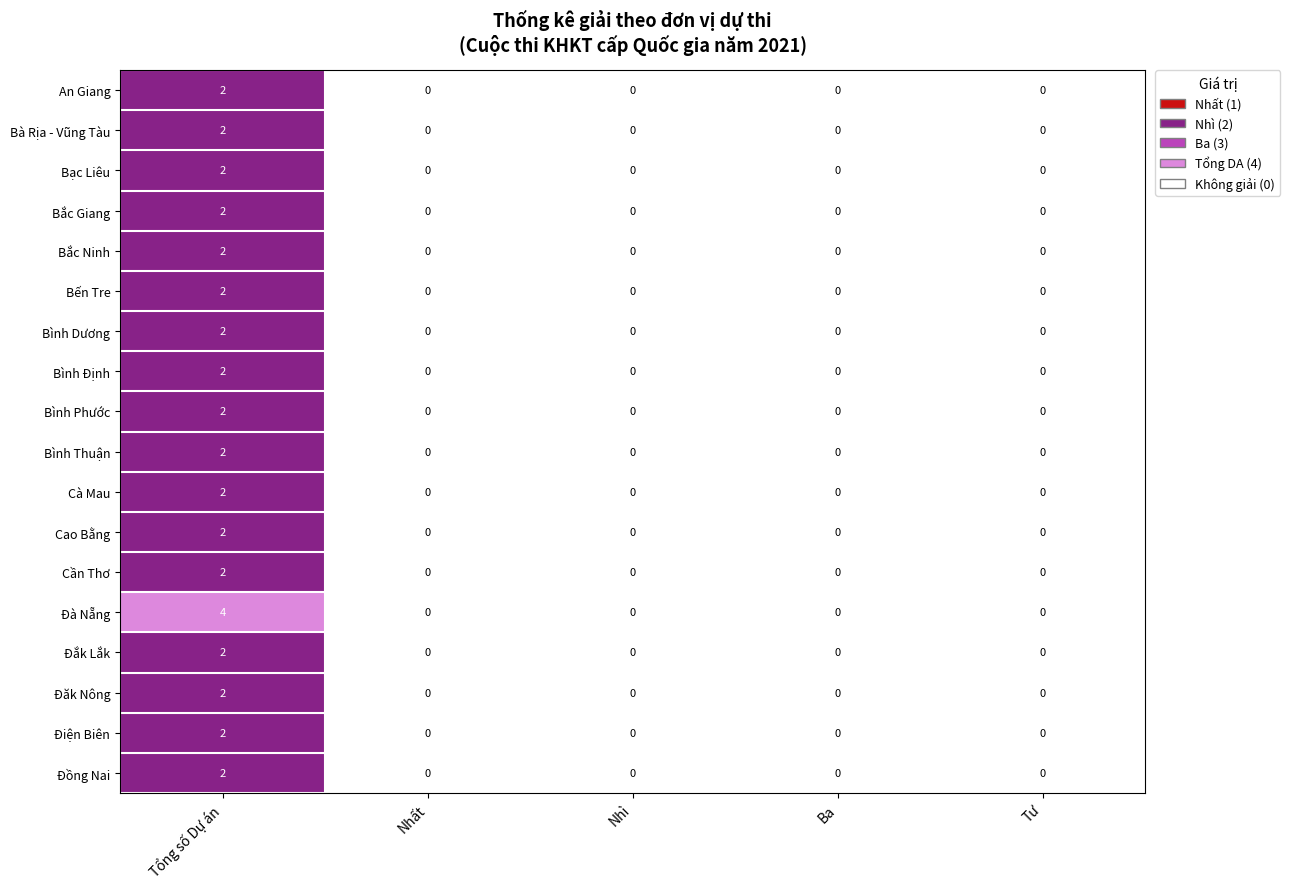

True or false: Cà Mau has a value of 0 at Nhì.

True